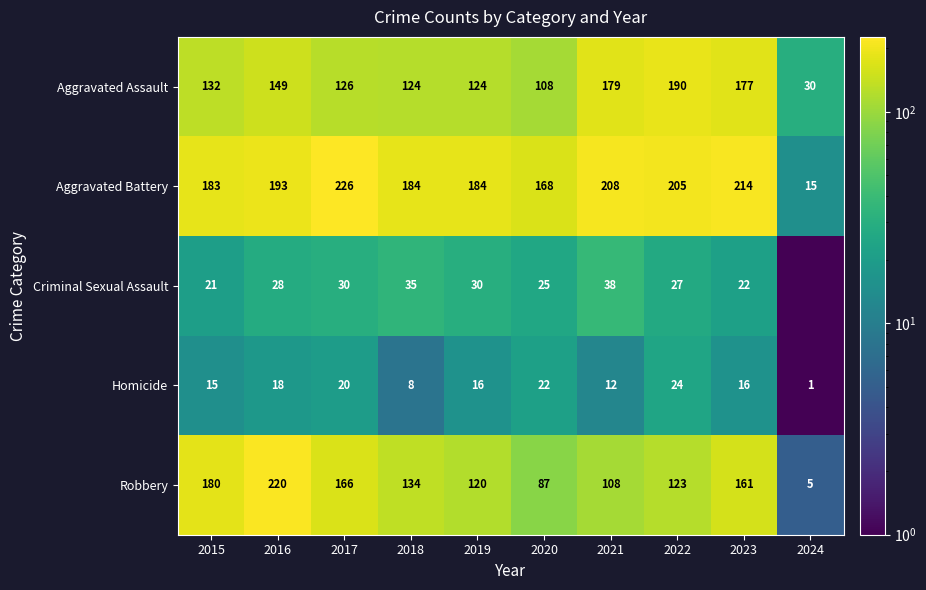

What is the sum of the Homicide values at 2020 and 2016?

40.0